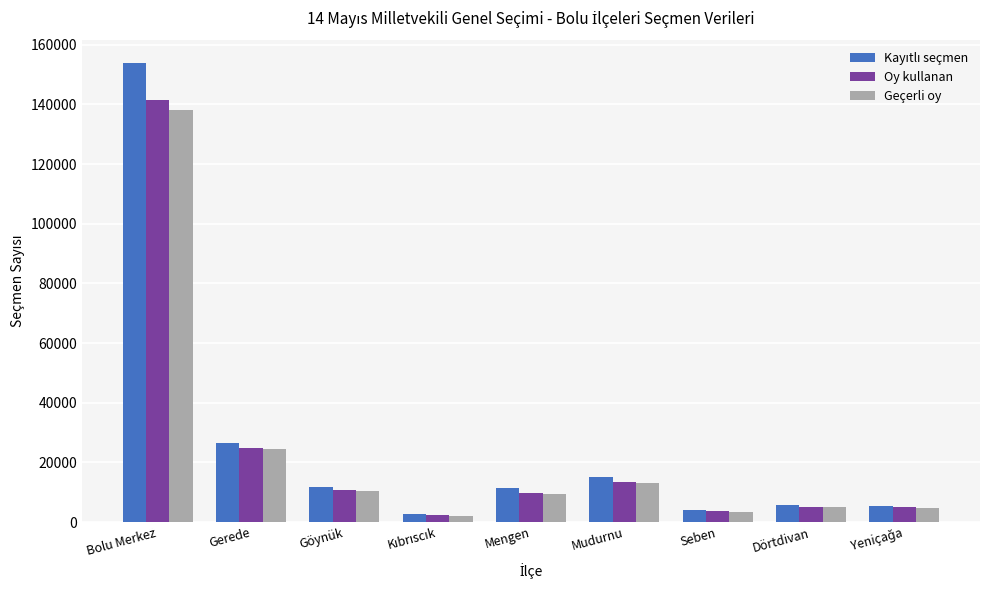

What is the difference between the highest and lowest values at Mengen?

1924